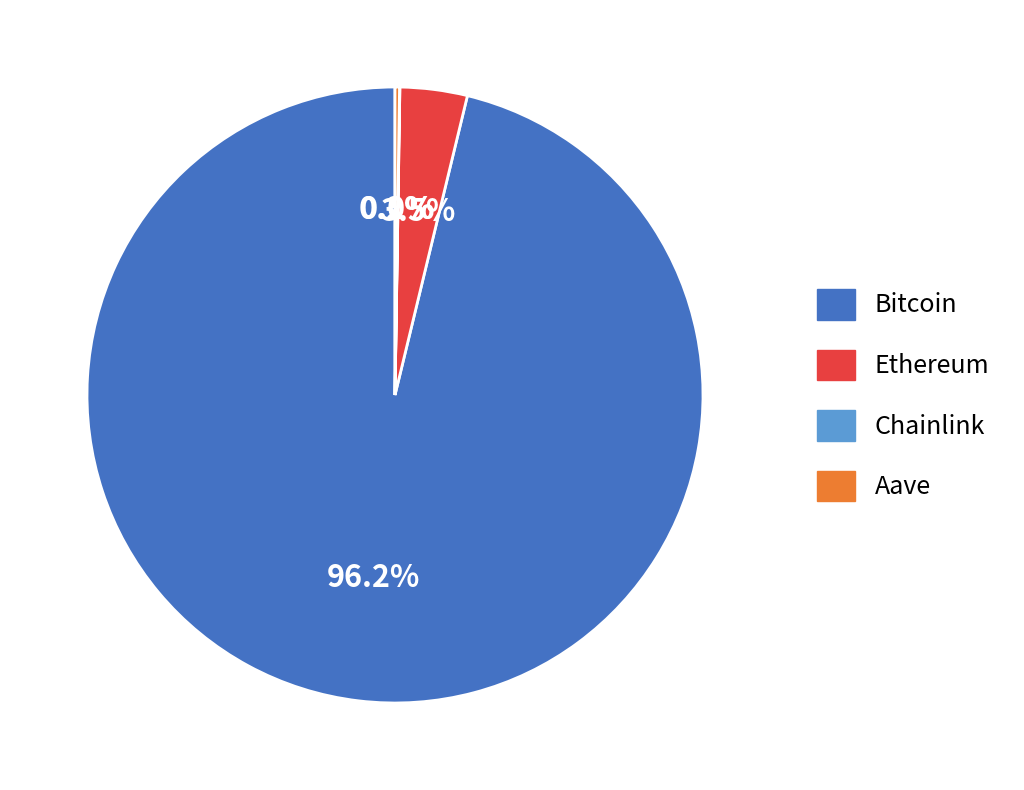

Which category accounts for the majority?

Bitcoin